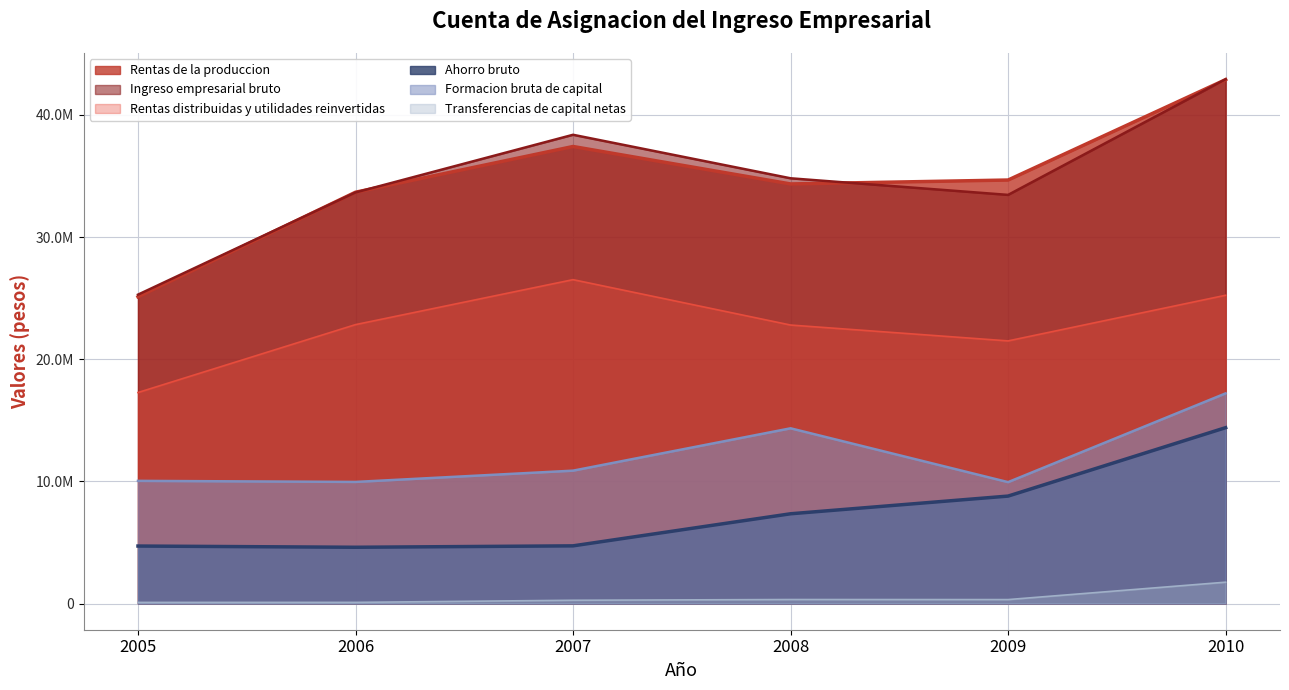

List the series in order of their peak value, lowest first.

Transferencias de capital netas, Ahorro bruto, Formacion bruta de capital, Rentas distribuidas y utilidades reinvertidas, Rentas de la produccion, Ingreso empresarial bruto